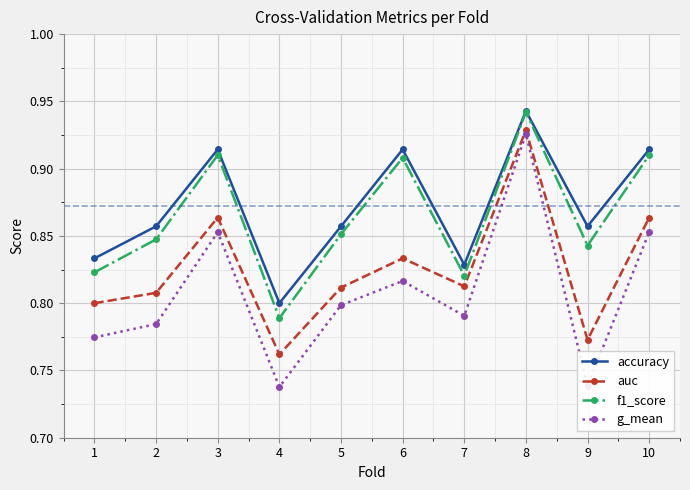

True or false: accuracy and g_mean intersect in this chart.

False